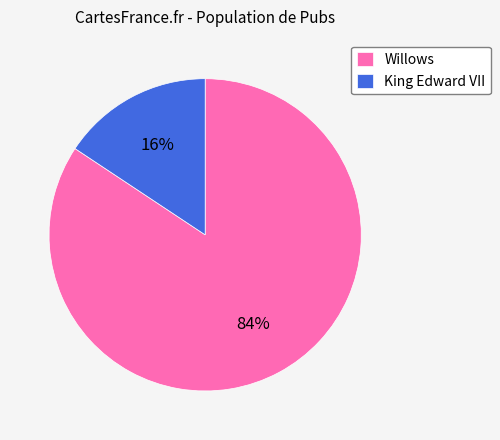

Between King Edward VII and Willows, which is larger?

Willows